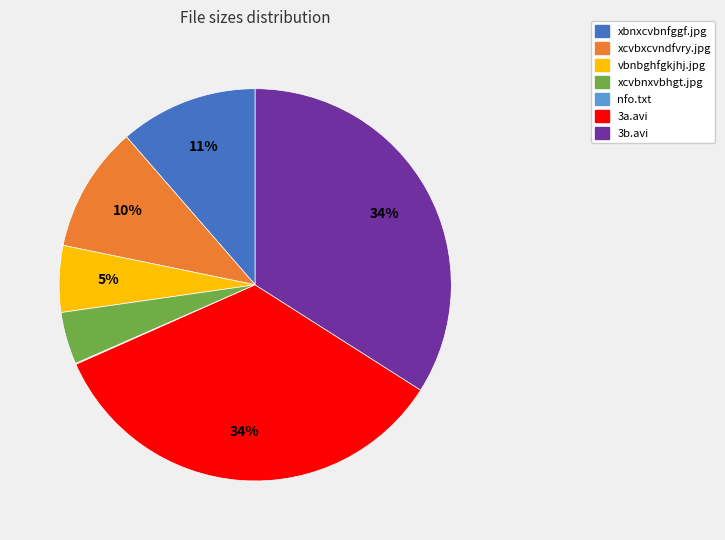

Is there any slice that represents more than half of the pie?

No